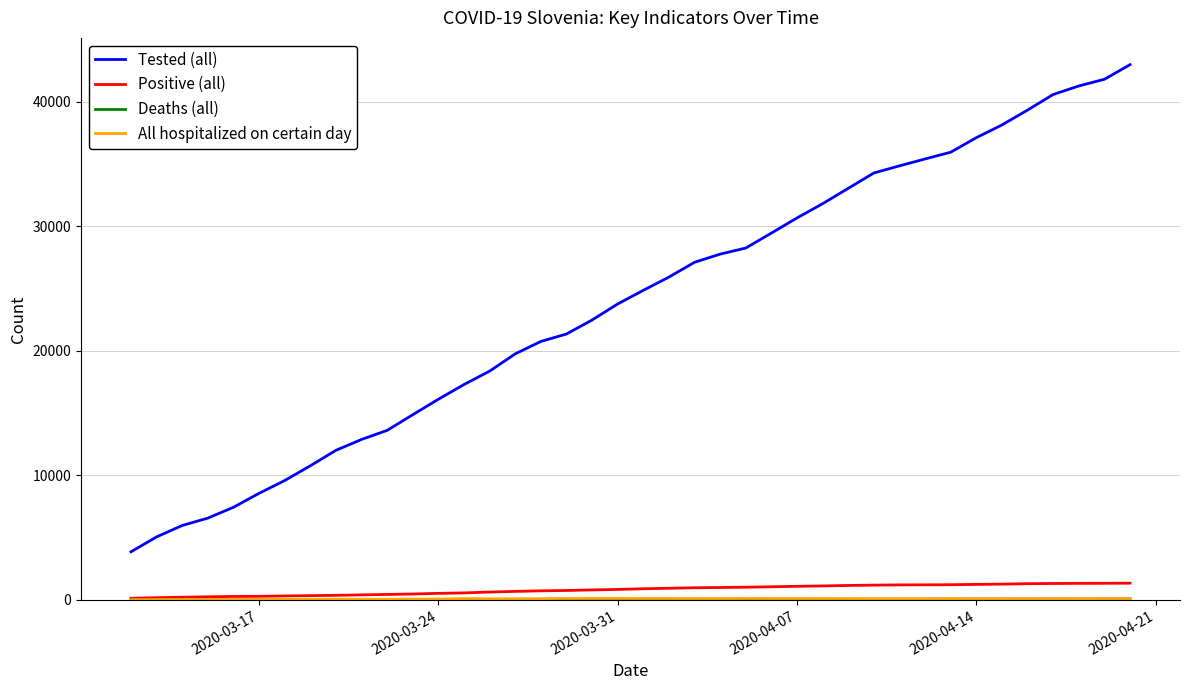

Which series has the widest spread of values?

Tested (all)